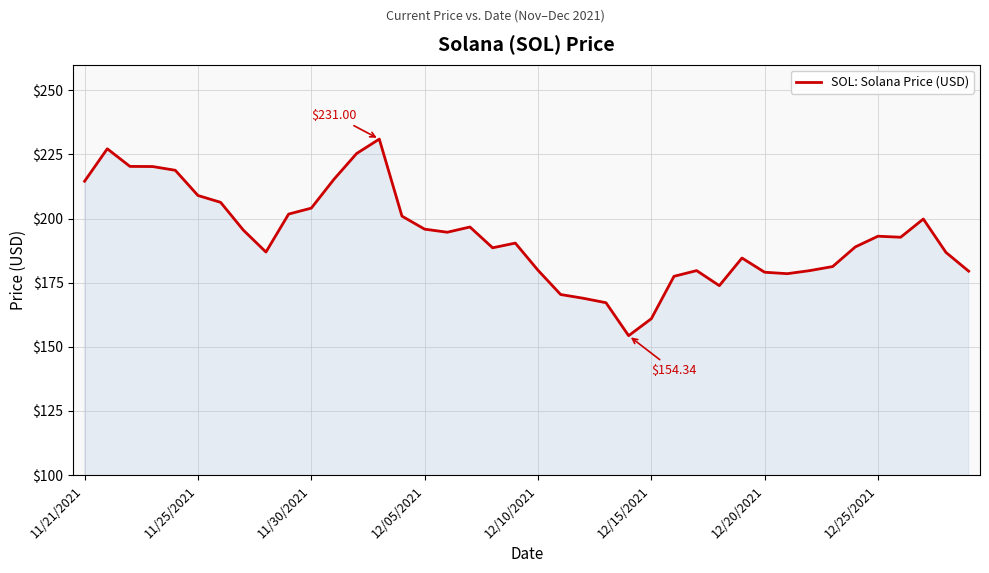

At which category does the data reach its first local valley?

8